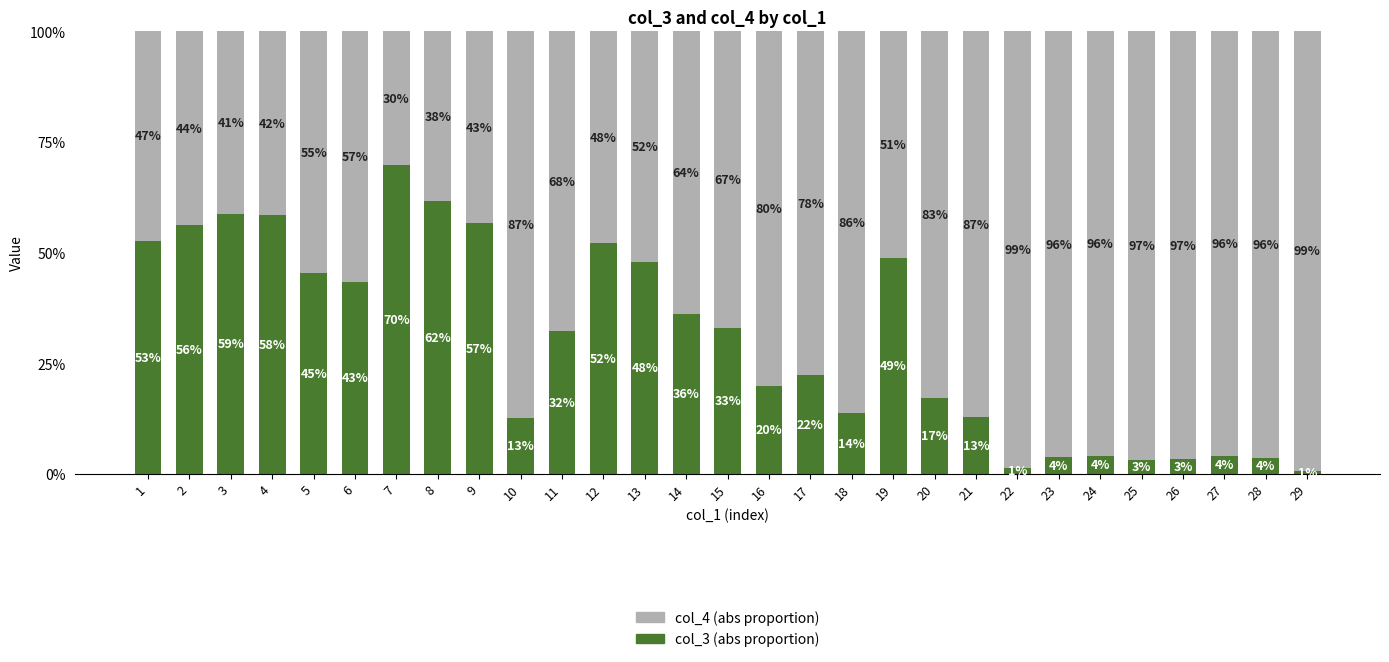

Does the chart contain stacked bars?

Yes